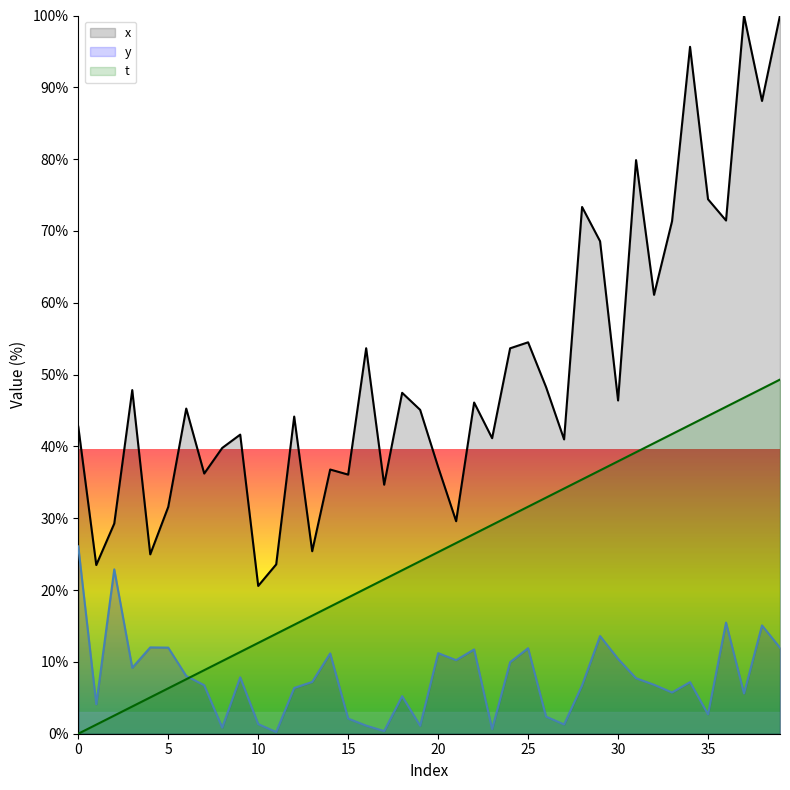

Does the chart have visible grid lines?

No